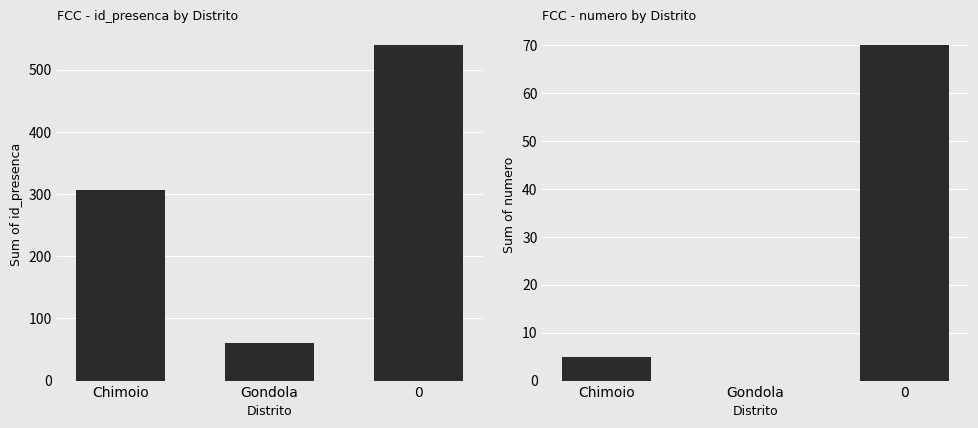

At which label is numero closest to 35?

Chimoio